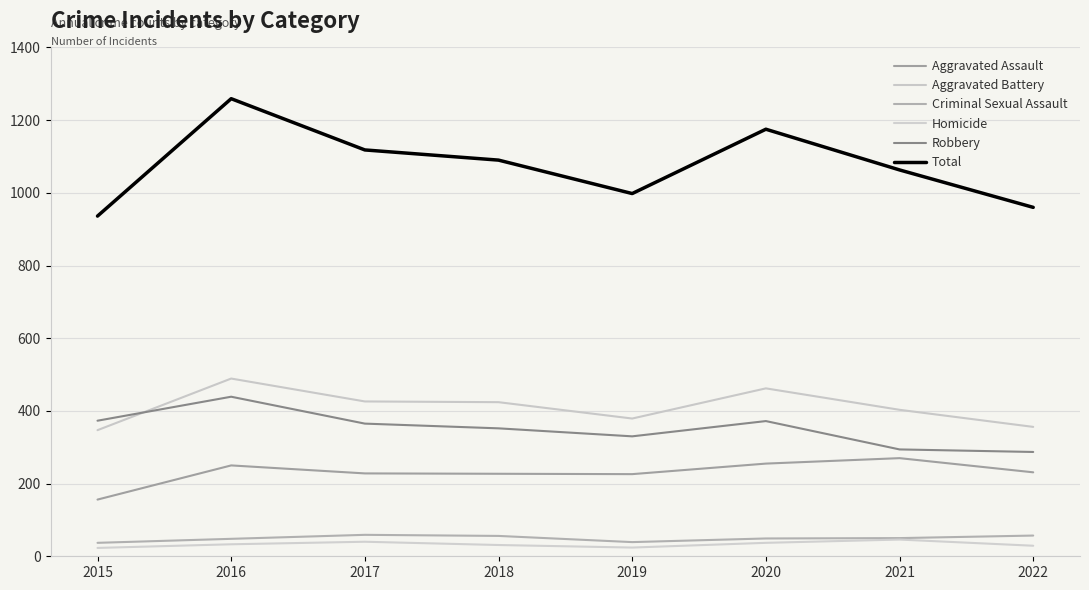

What is the difference between the second highest and second lowest values in the Homicide series?

16